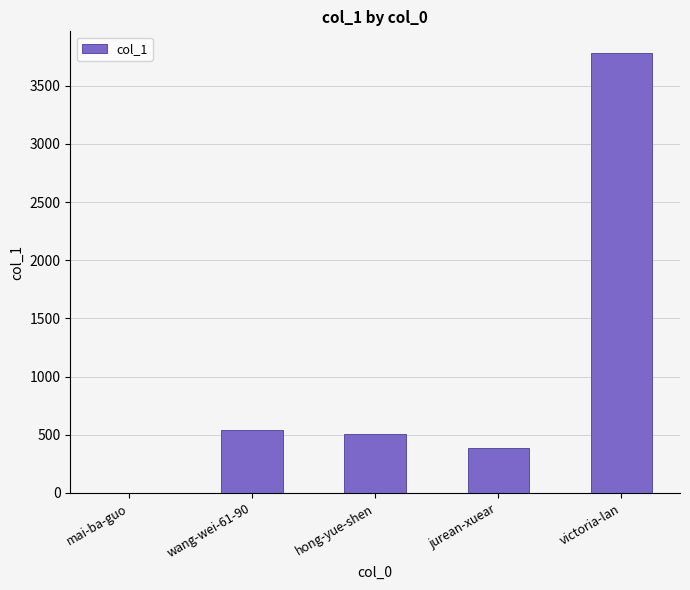

Reading left to right, transcribe all the data shown in this chart.

mai-ba-guo=2	wang-wei-61-90=537	hong-yue-shen=509	jurean-xuear=389	victoria-lan=3778